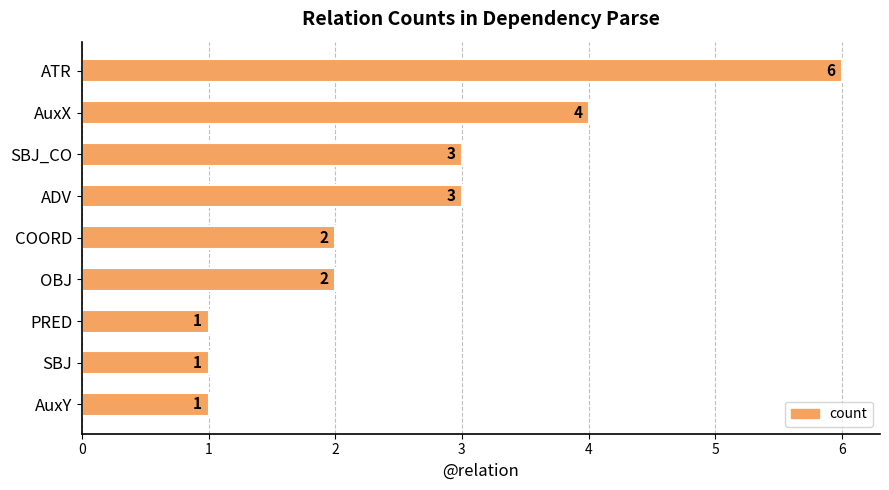

Is it true that the value at SBJ is 2?

False